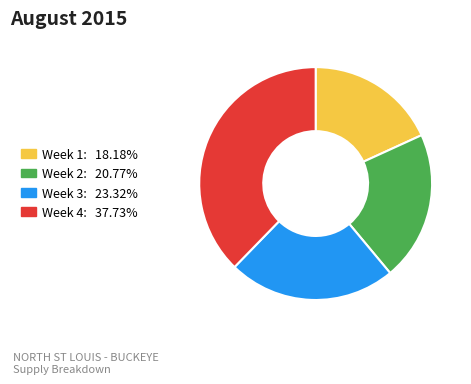

Is there any slice that represents more than half of the pie?

No